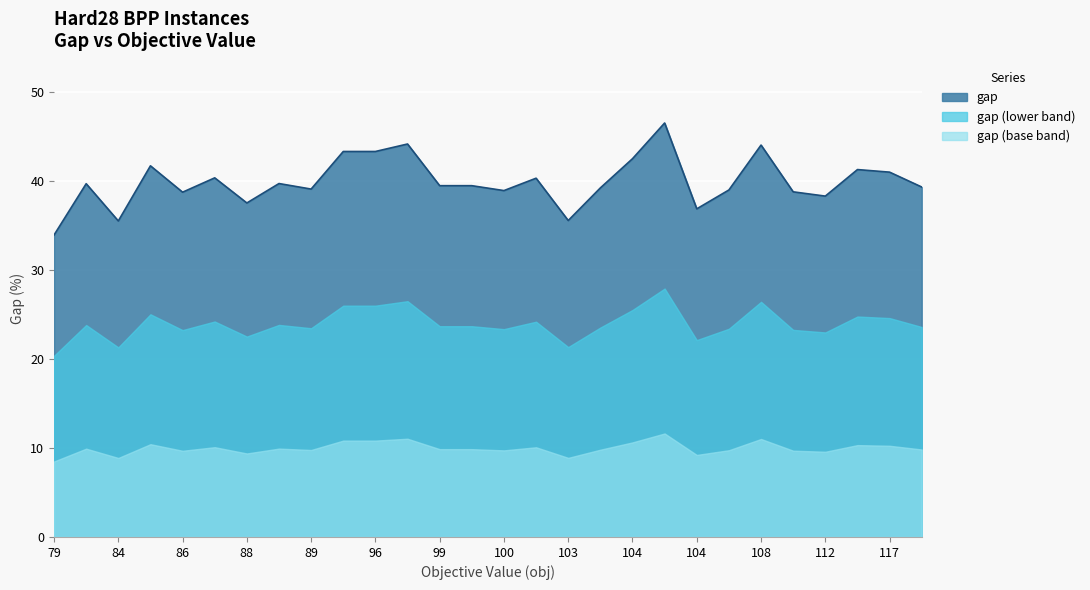

Which has a higher value, 100 or 89?

89